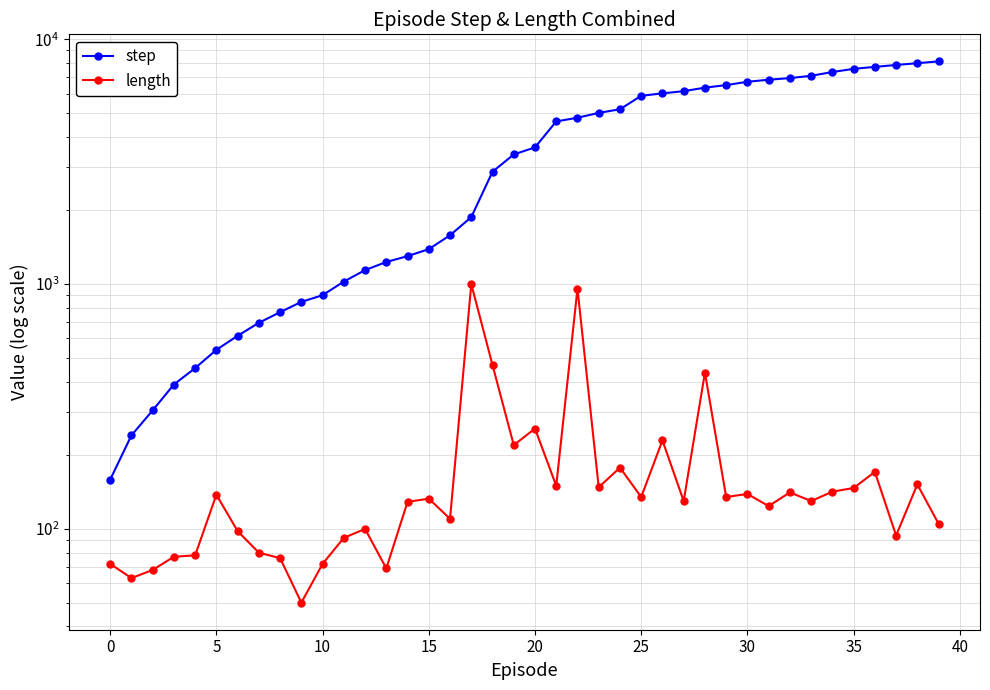

What is the label of the 14th point from the right?

26